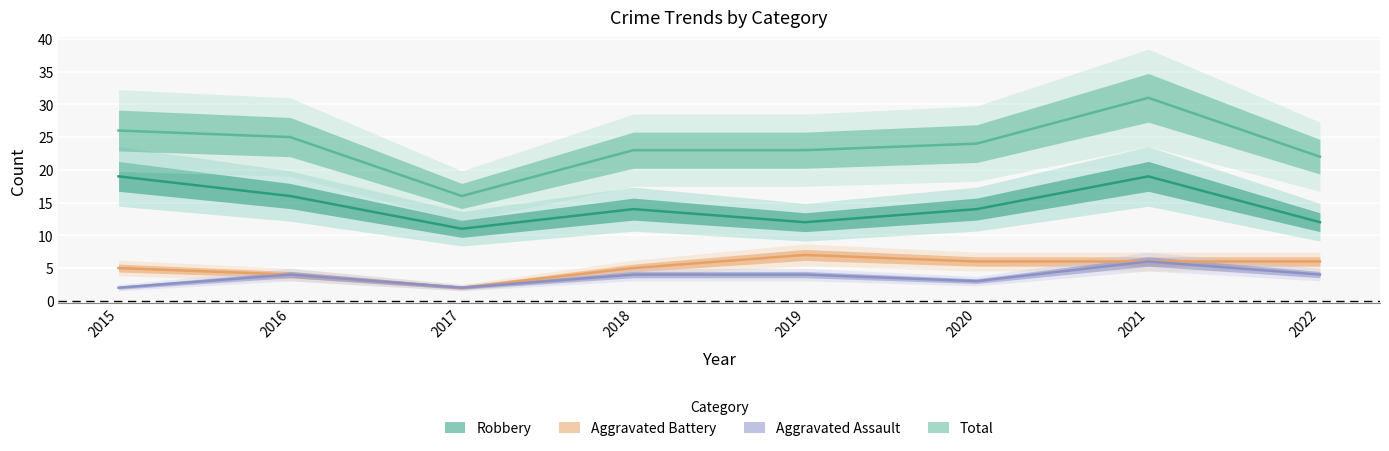

Where is the first local maximum for Total?

2021